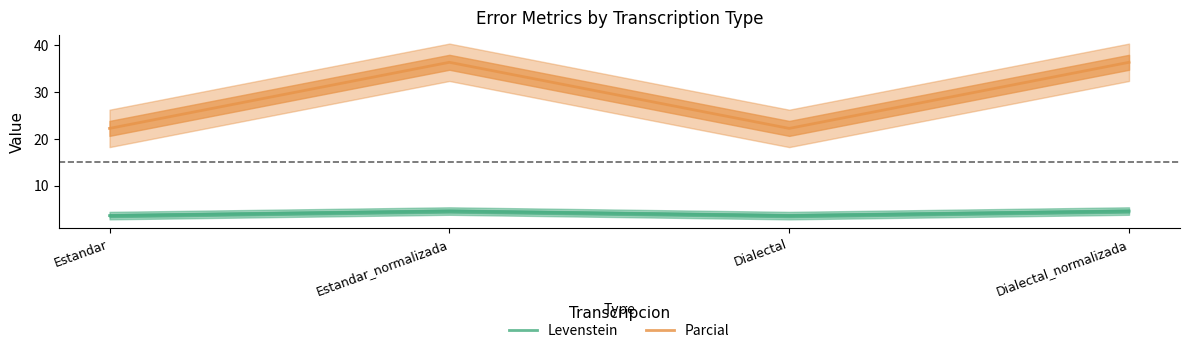

How many lines are shown in the chart?

2